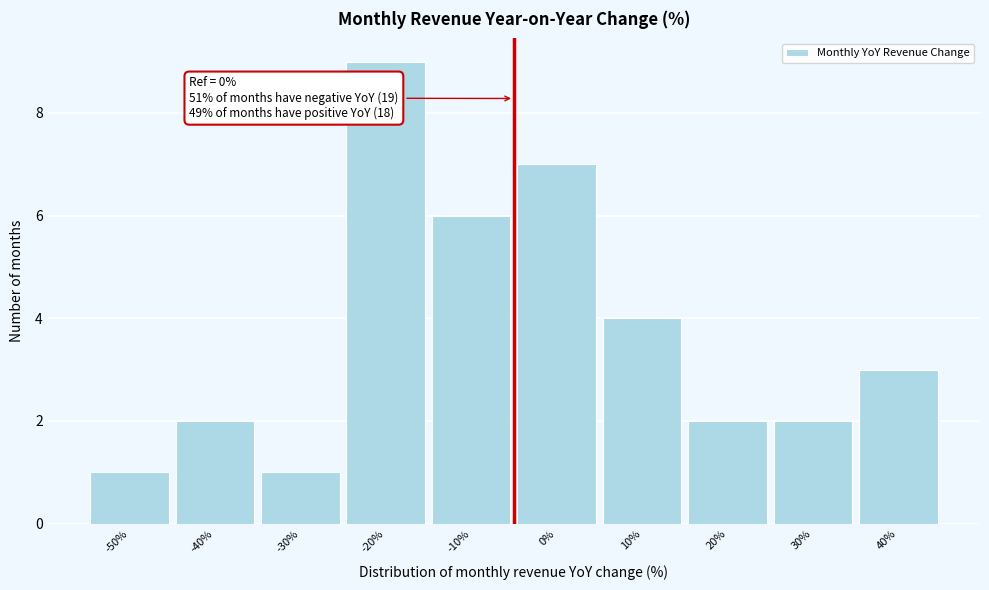

Reading right to left, extract all data points from this chart.

3	2	2	4	7	6	9	1	2	1